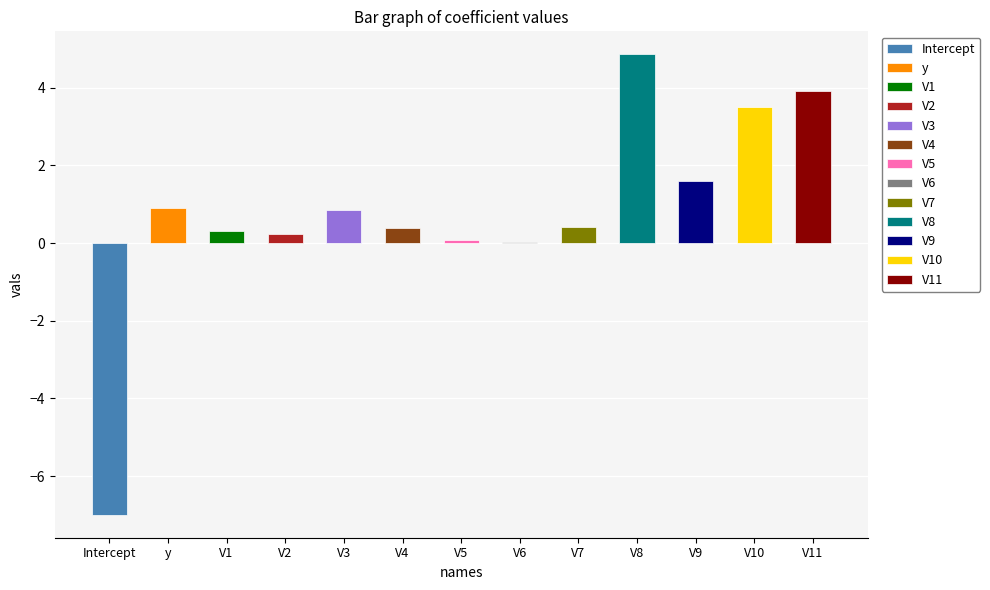

What is the sum of the values at V9 and V1?

1.9